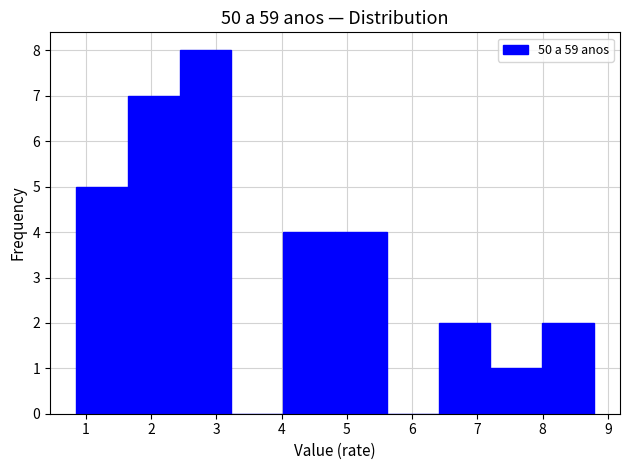

What is the height of the bar covering 1.6 to 2.4 on the x-axis? Neither the bar edges nor the heights are printed on the chart, so give them approximately, as read against the axes.

7